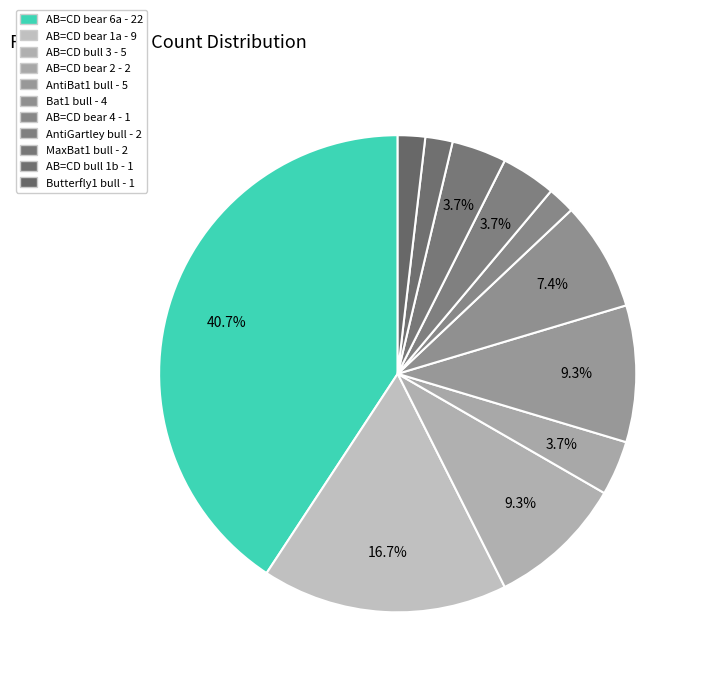

How many segments does this pie chart have?

11